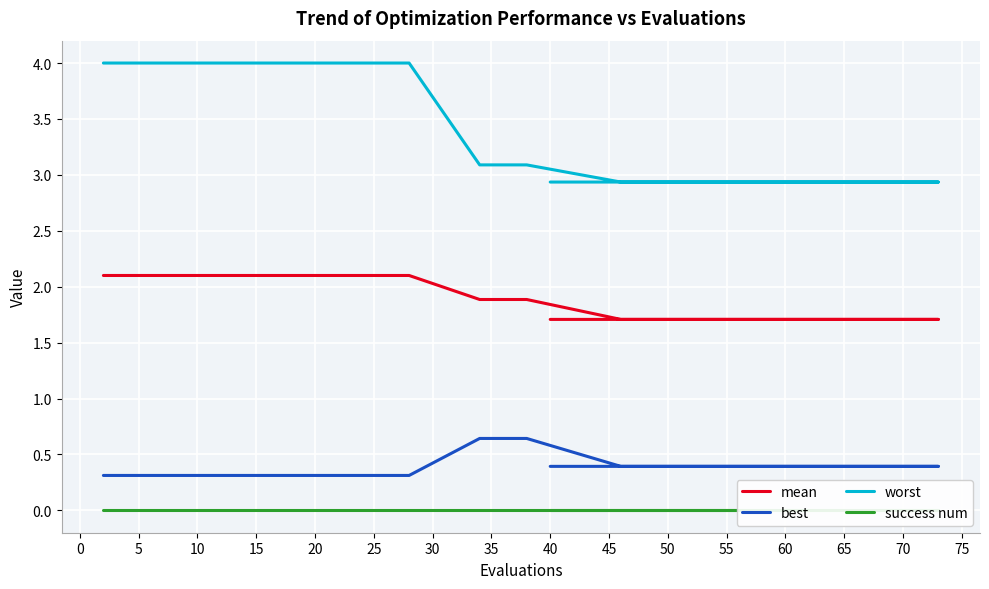

Reading left to right, list all the values displayed in this chart.

mean: 2.1	2.1	2.1	2.1	2.1	2.1	2.1	1.9	1.9	1.7	1.7	1.7	1.7	1.7	1.7	1.7	1.7	1.7	1.7	1.7
best: 0.3	0.3	0.3	0.3	0.3	0.3	0.3	0.6	0.6	0.4	0.4	0.4	0.4	0.4	0.4	0.4	0.4	0.4	0.4	0.4
worst: 4.0	4.0	4.0	4.0	4.0	4.0	4.0	3.1	3.1	2.9	2.9	2.9	2.9	2.9	2.9	2.9	2.9	2.9	2.9	2.9
success num: 0.0	0.0	0.0	0.0	0.0	0.0	0.0	0.0	0.0	0.0	0.0	0.0	0.0	0.0	0.0	0.0	0.0	0.0	0.0	0.0